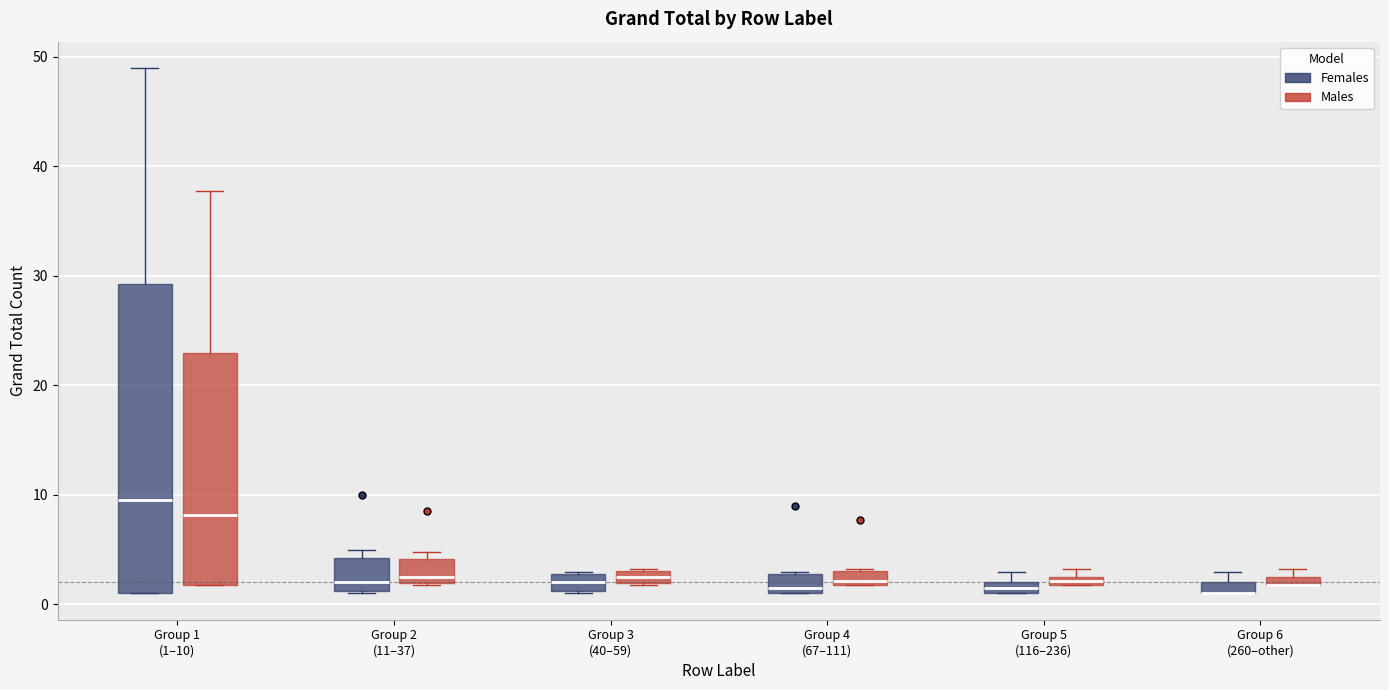

Where is the lower edge of the box for Group 1 (1–10) (Females) on the y-axis? The values are not printed on the chart, so give them approximately, as read against the axis.

1